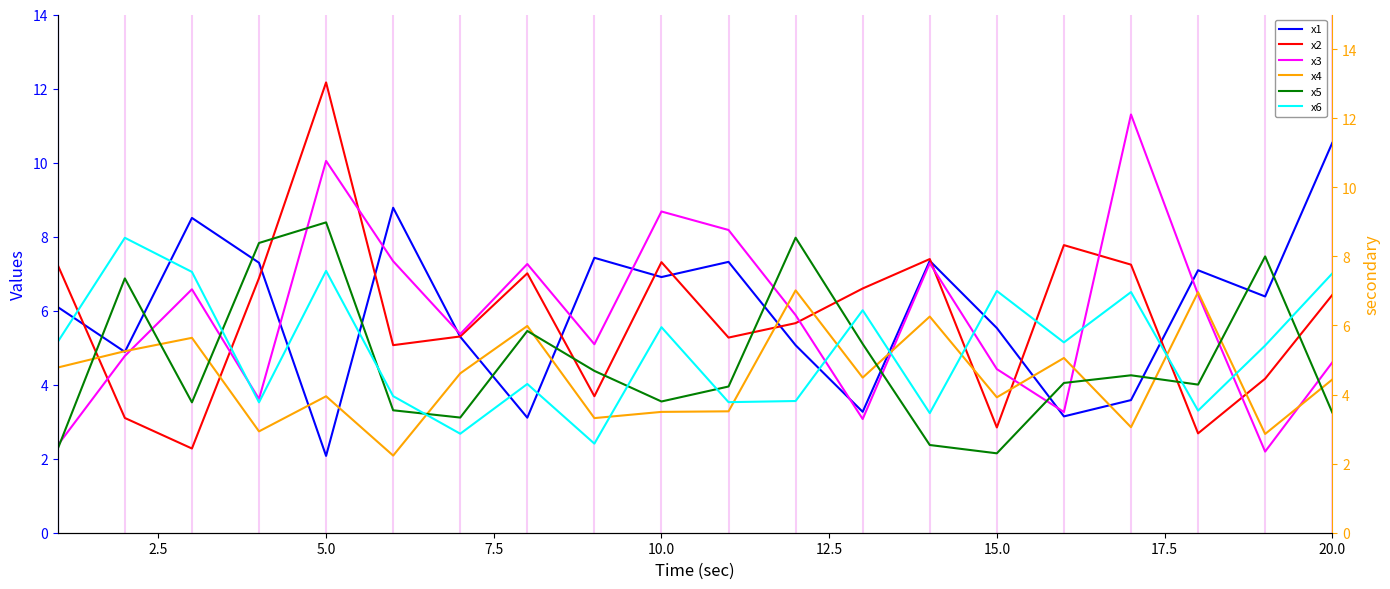

What is the lowest value of the x6 series?

2.4